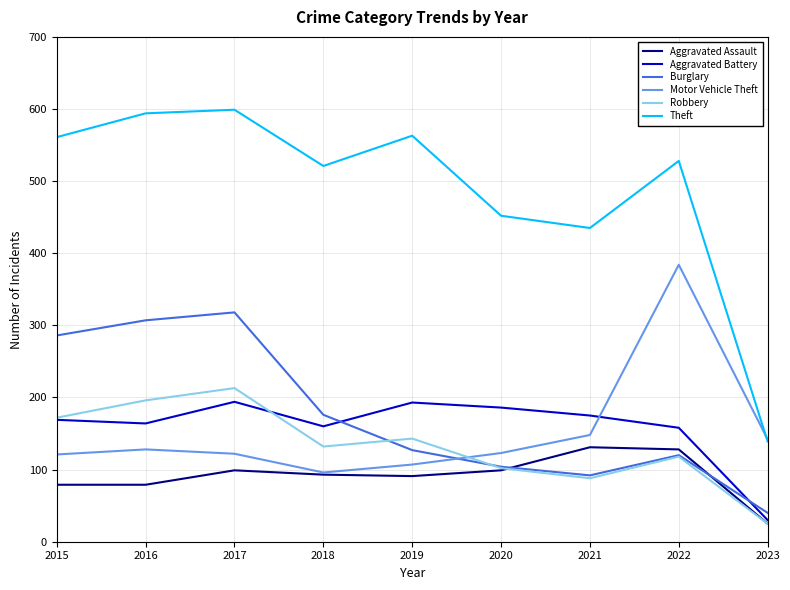

What is the difference between the maximum and second lowest values in the Aggravated Battery series?

36